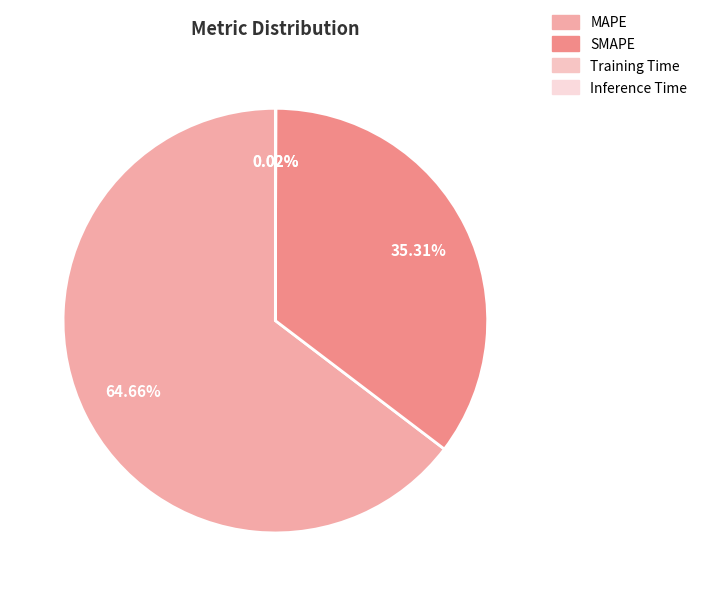

Which category has the biggest portion of the pie?

MAPE